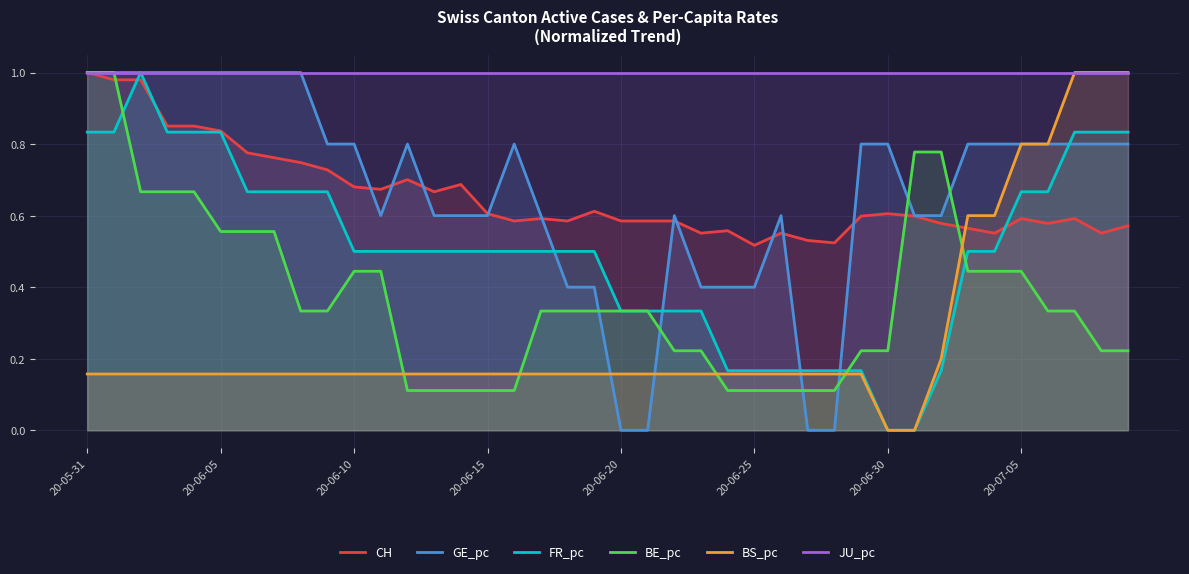

What are all the series names shown in the legend?

CH, GE_pc, FR_pc, BE_pc, BS_pc, JU_pc